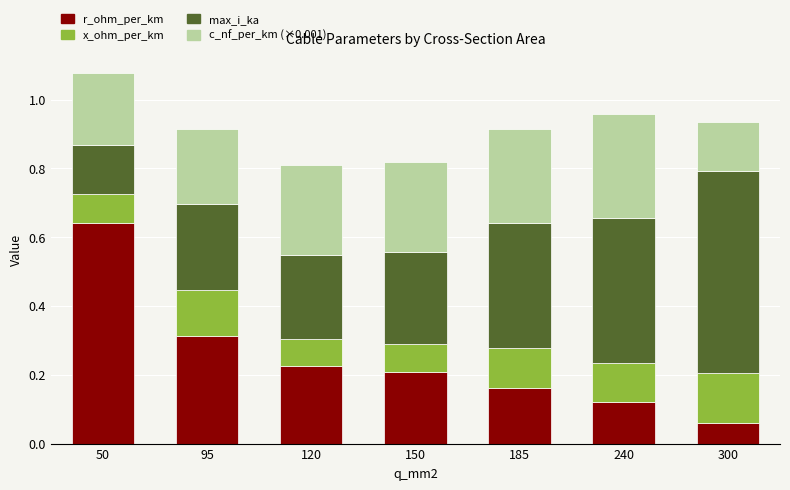

At which category is the sum across all series the highest?

50